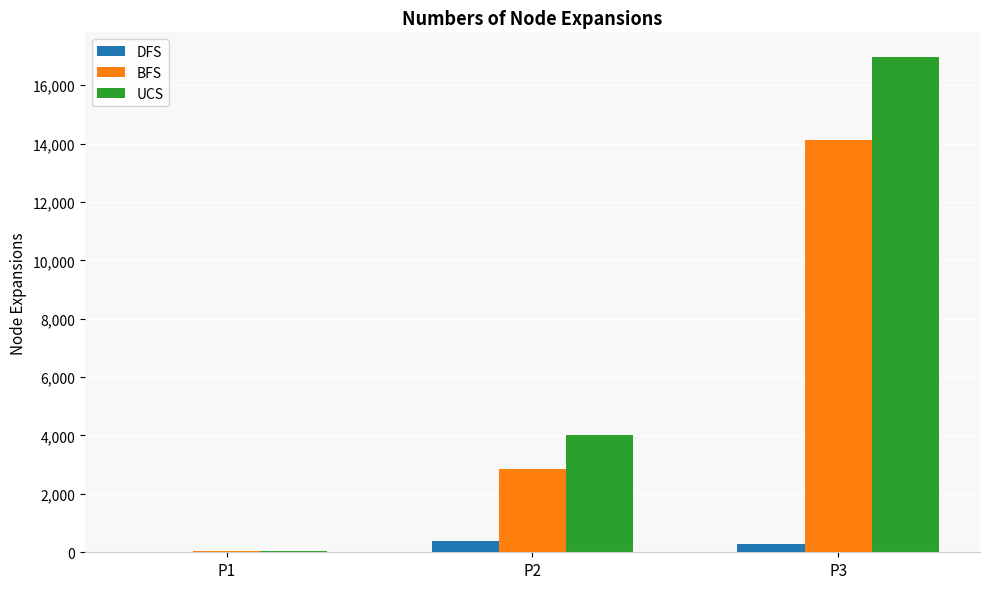

What is the maximum value for DFS?

391